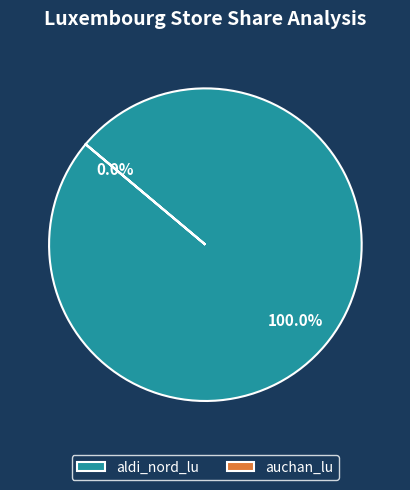

Which slice is the smallest?

auchan_lu